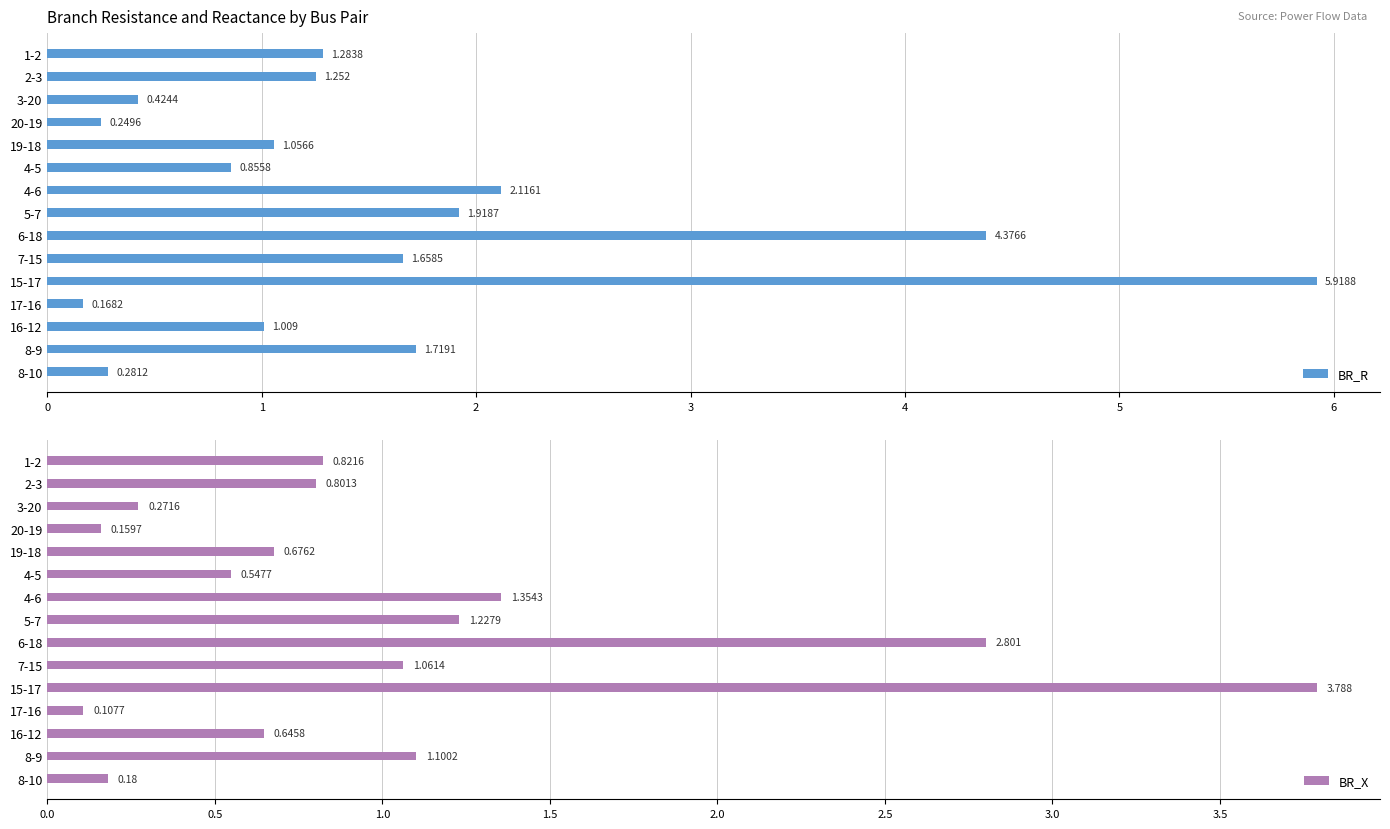

How many values in the BR_R series are below 1?

5